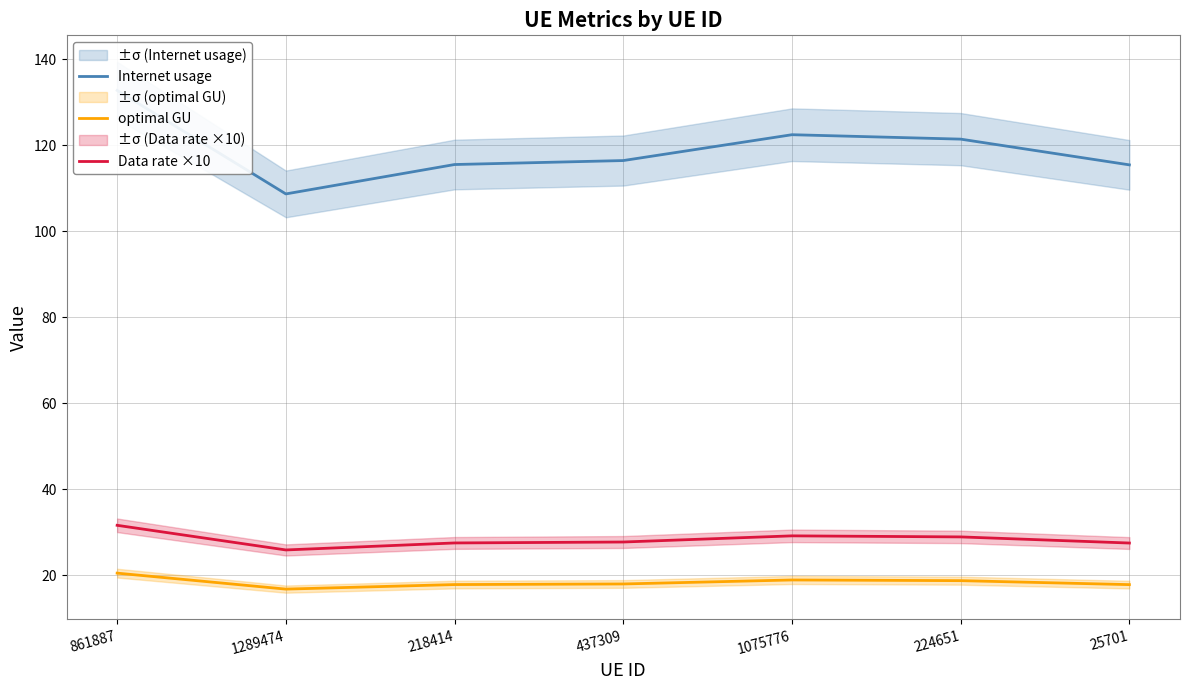

At which label does optimal GU reach its peak?

861887